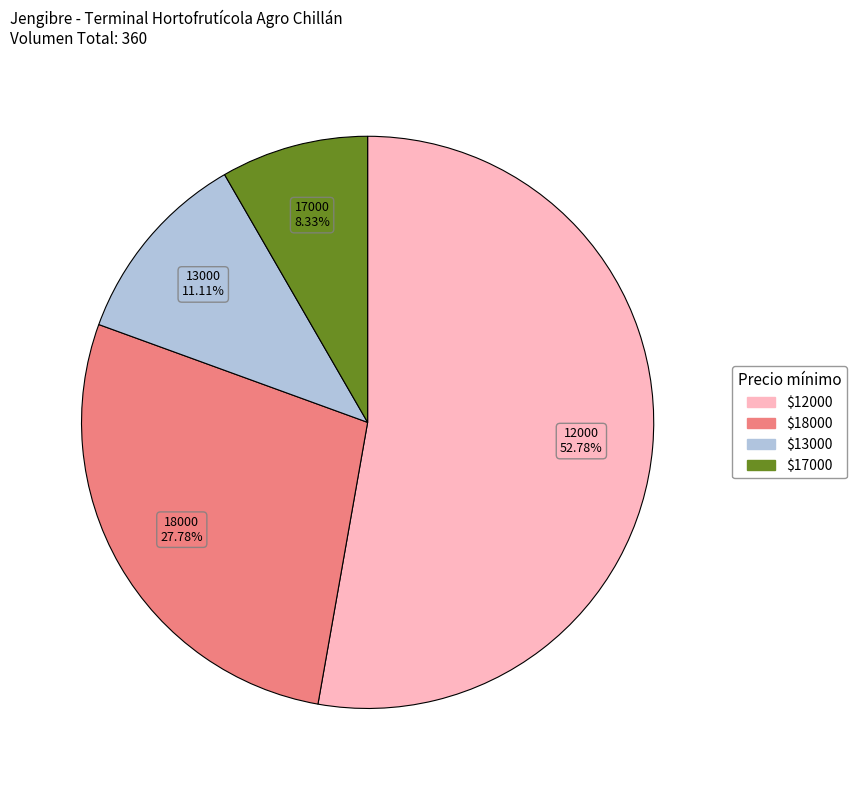

Is there a majority slice in this chart?

Yes